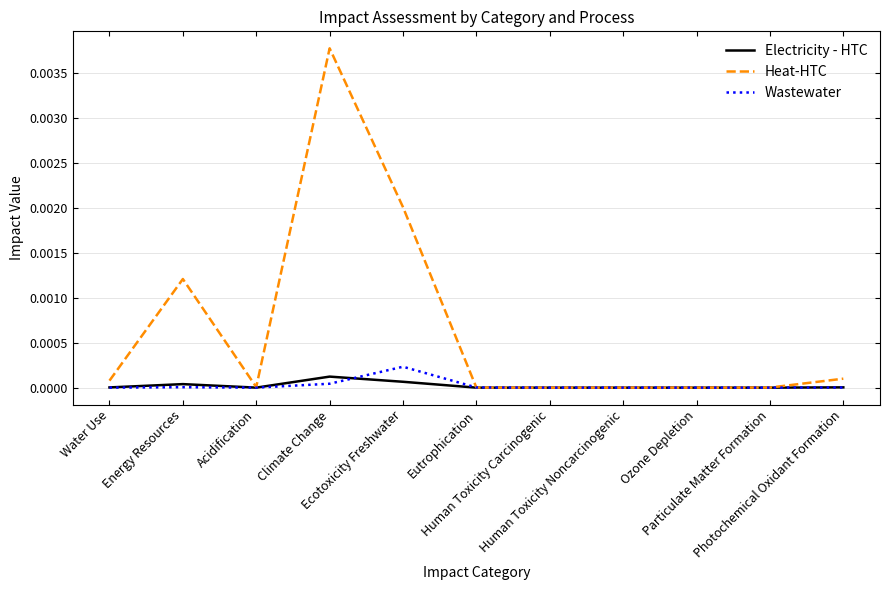

Which series has the largest range (max minus min)?

Heat-HTC